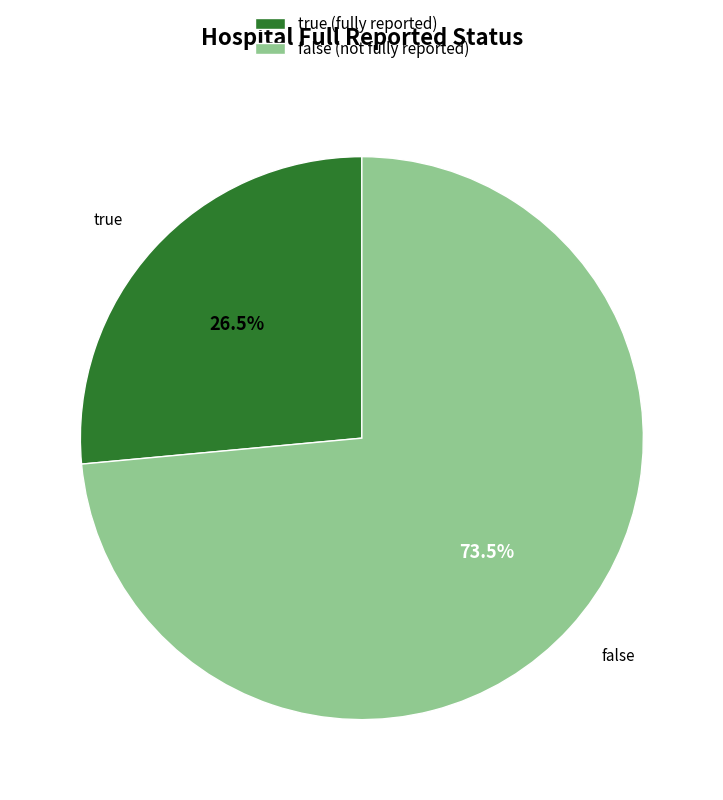

Count the number of slices in the pie.

2